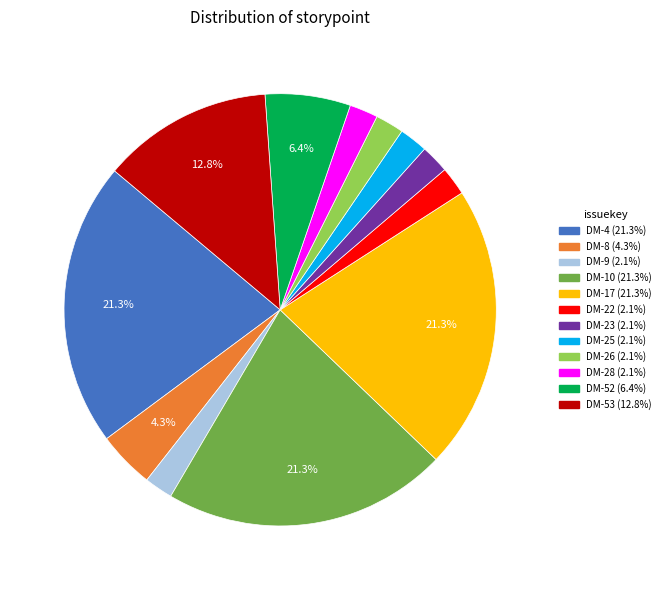

Approximately how many times larger is the value at DM-22 compared to DM-17?

0.1